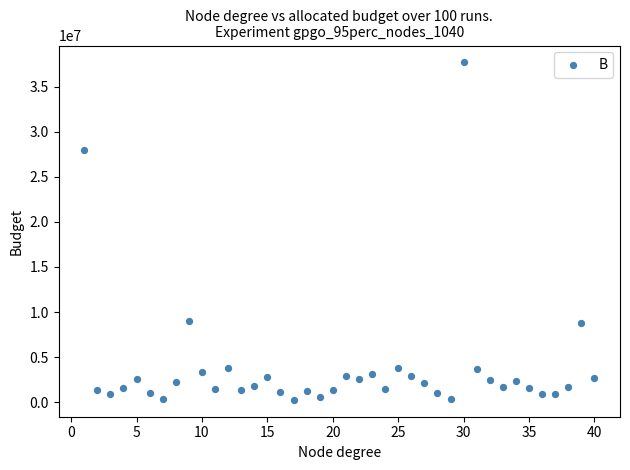

What is the range of X values (max minus min)?

39